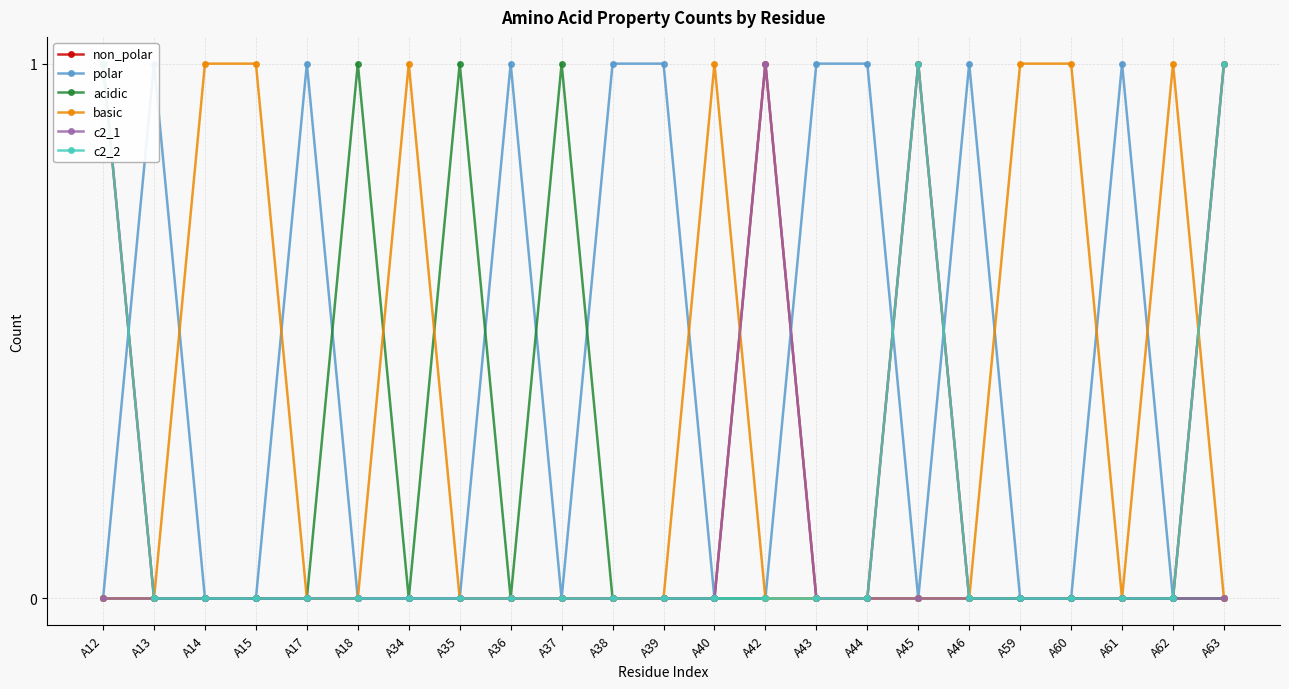

Which series has the widest spread of values?

non_polar